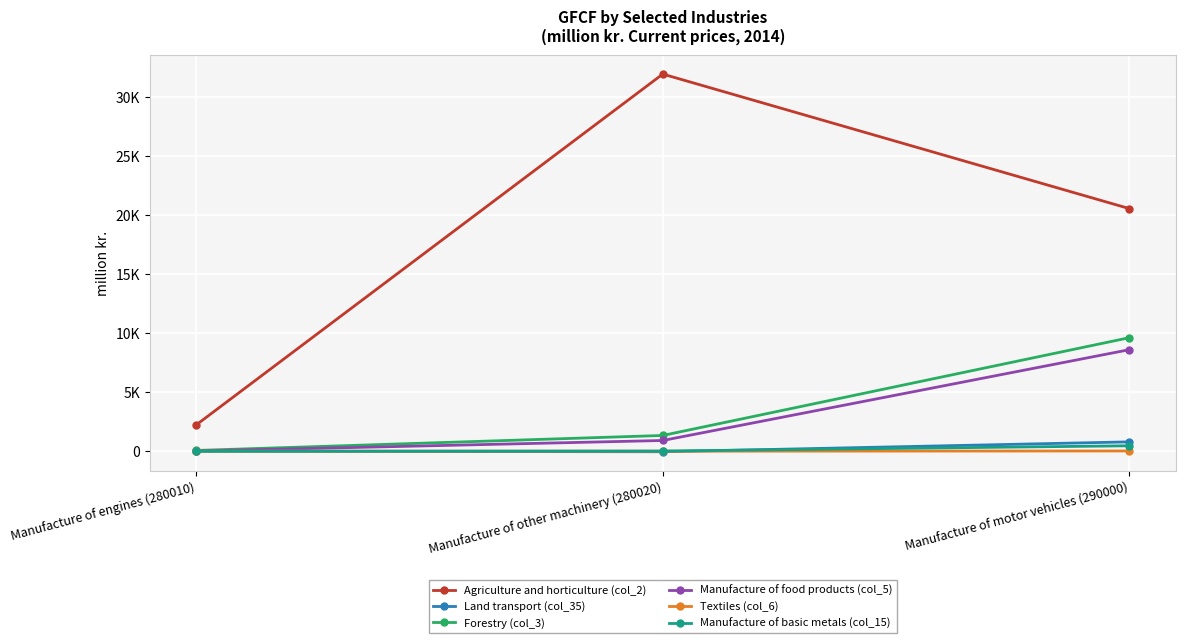

Reading left to right, extract all data points from this chart.

Agriculture and horticulture (col_2): Manufacture of engines (280010)=2247.3	Manufacture of other machinery (280020)=31968.5	Manufacture of motor vehicles (290000)=20573.0
Land transport (col_35): Manufacture of engines (280010)=0.0	Manufacture of other machinery (280020)=-46.4	Manufacture of motor vehicles (290000)=791.1
Forestry (col_3): Manufacture of engines (280010)=64.2	Manufacture of other machinery (280020)=1334.7	Manufacture of motor vehicles (290000)=9617.3
Manufacture of food products (col_5): Manufacture of engines (280010)=12.8	Manufacture of other machinery (280020)=907.7	Manufacture of motor vehicles (290000)=8600.0
Textiles (col_6): Manufacture of engines (280010)=0.0	Manufacture of other machinery (280020)=0.6	Manufacture of motor vehicles (290000)=20.2
Manufacture of basic metals (col_15): Manufacture of engines (280010)=0.0	Manufacture of other machinery (280020)=12.8	Manufacture of motor vehicles (290000)=460.4